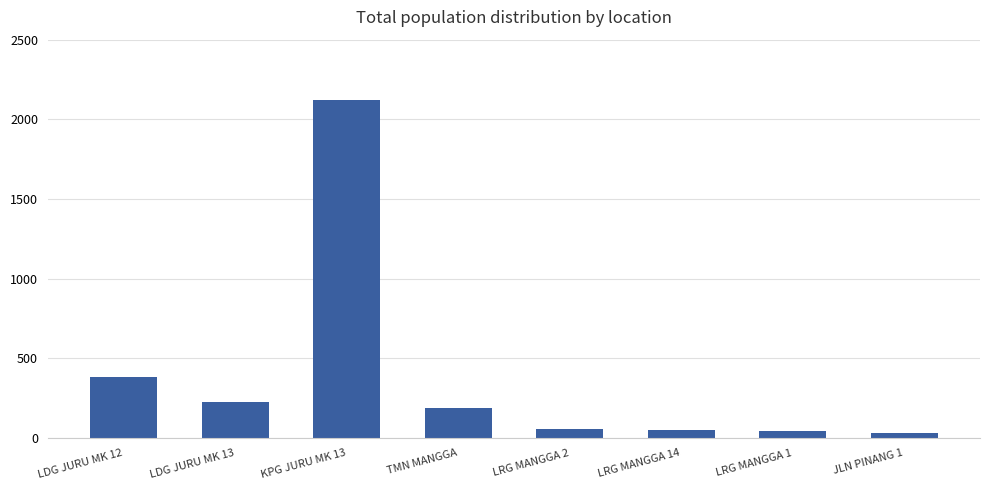

What is the label of the 5th bar from the right?

TMN MANGGA